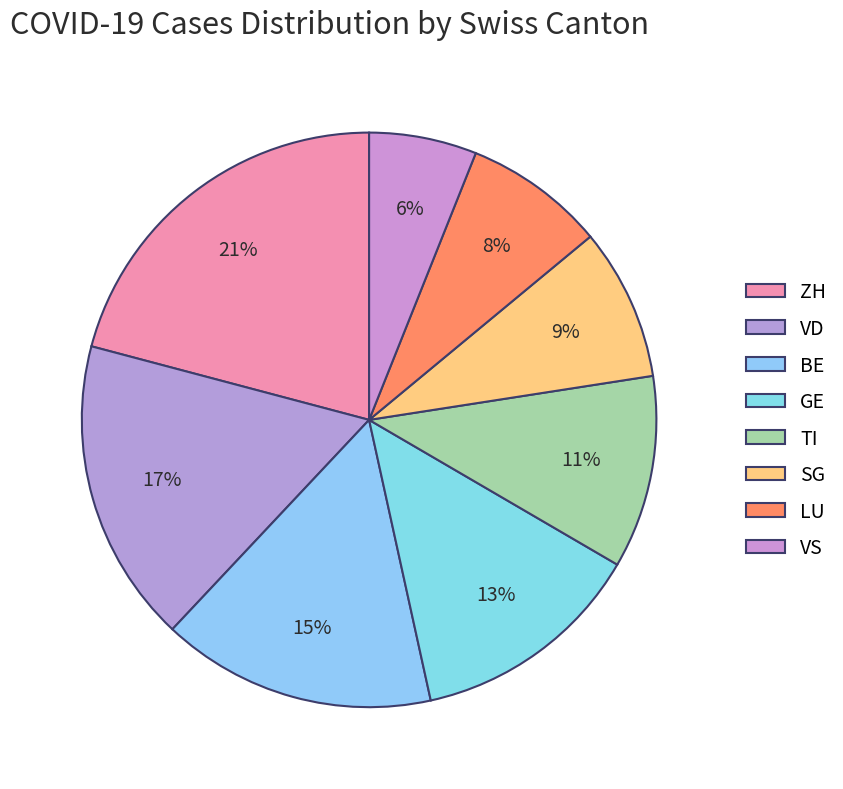

Count the number of slices in the pie.

8